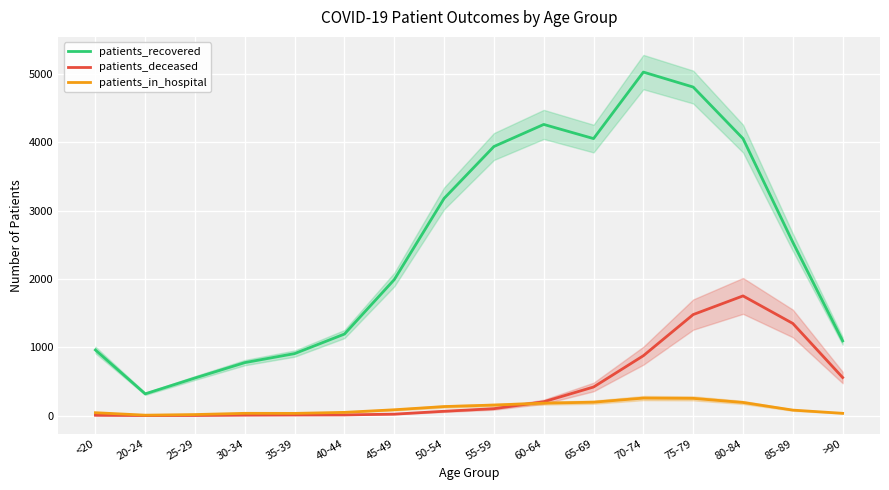

Where does the patients_recovered series first go above 2536?

50-54